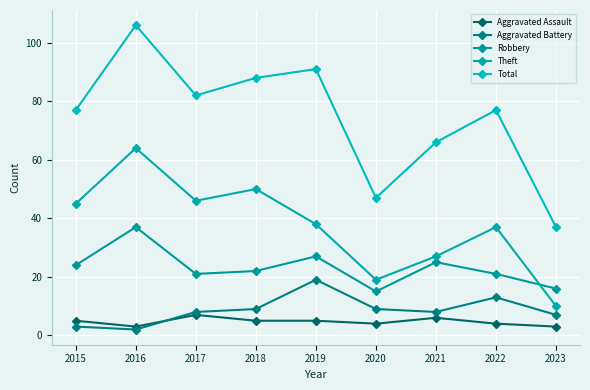

What is the spread (max minus min) of values at 2022?

73